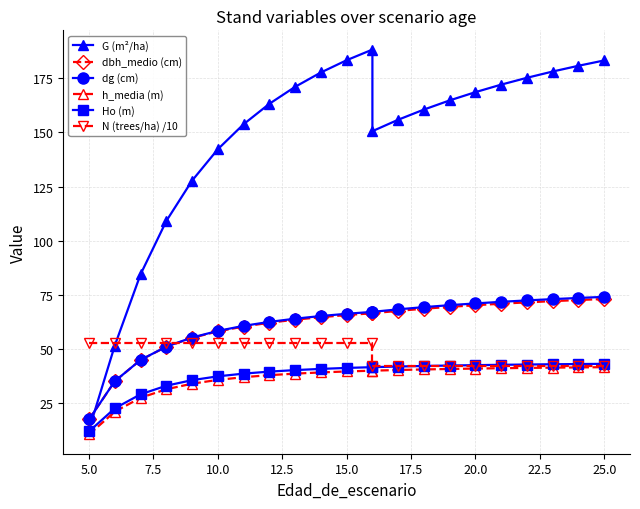

What is the difference between the second highest and minimum values in the dbh_medio (cm) series?

55.1